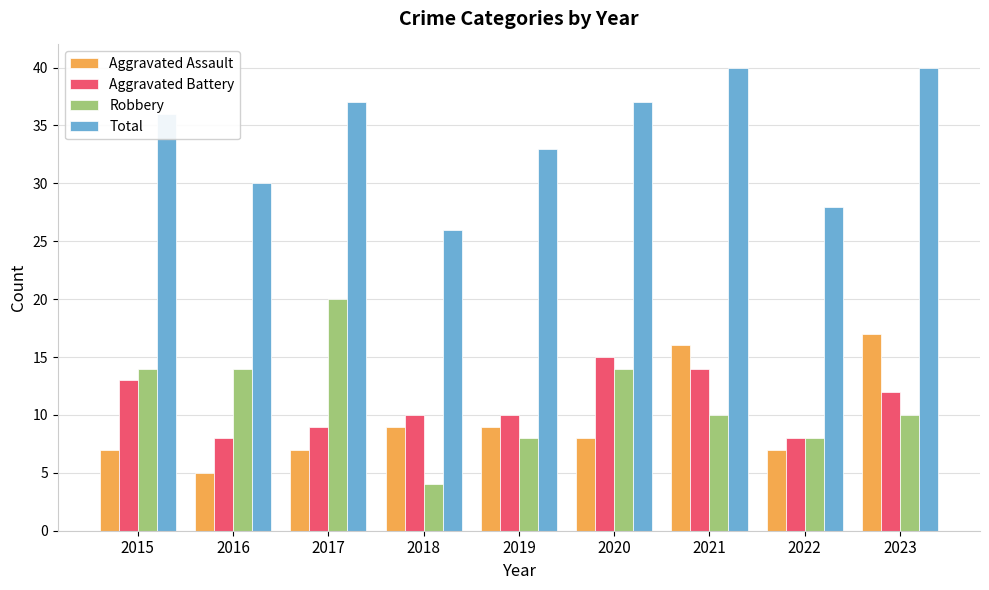

Are the bars grouped side by side (vs. stacked)?

Yes